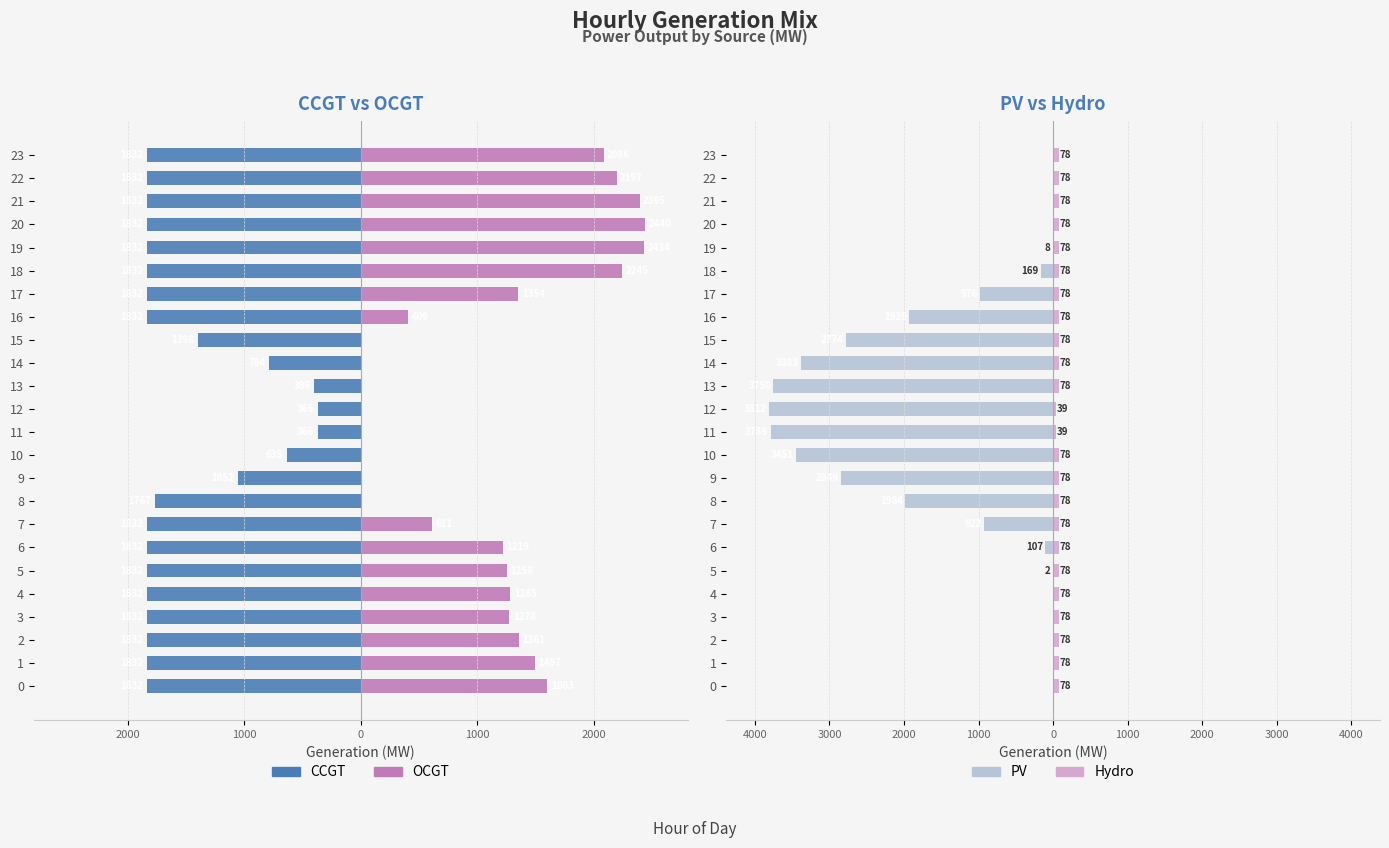

What is the average value of the Hydro series?

75